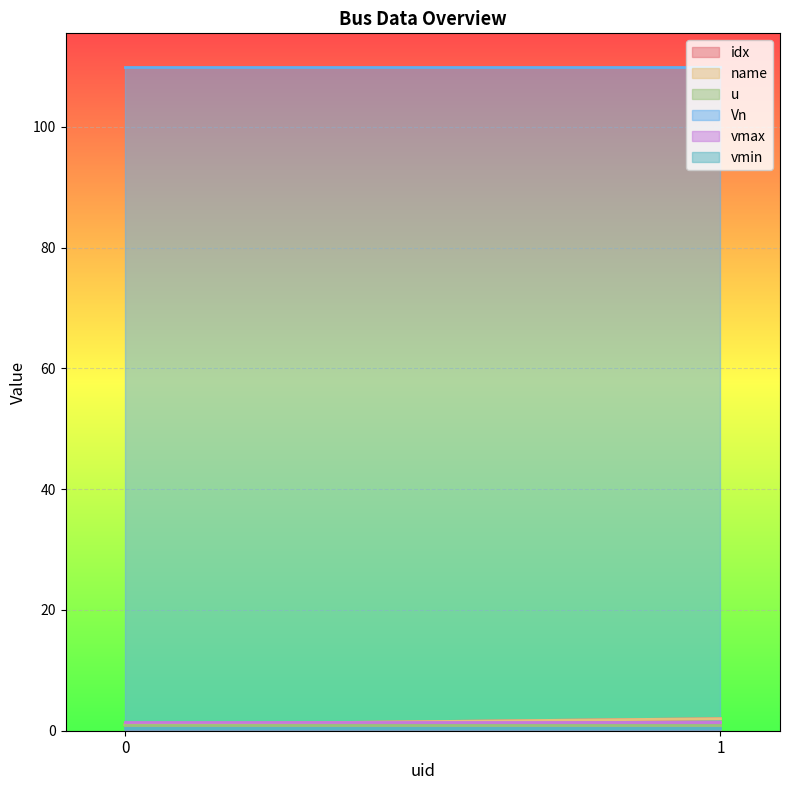

Rank the series at 1 from lowest to highest value.

vmin, u, vmax, idx, name, Vn